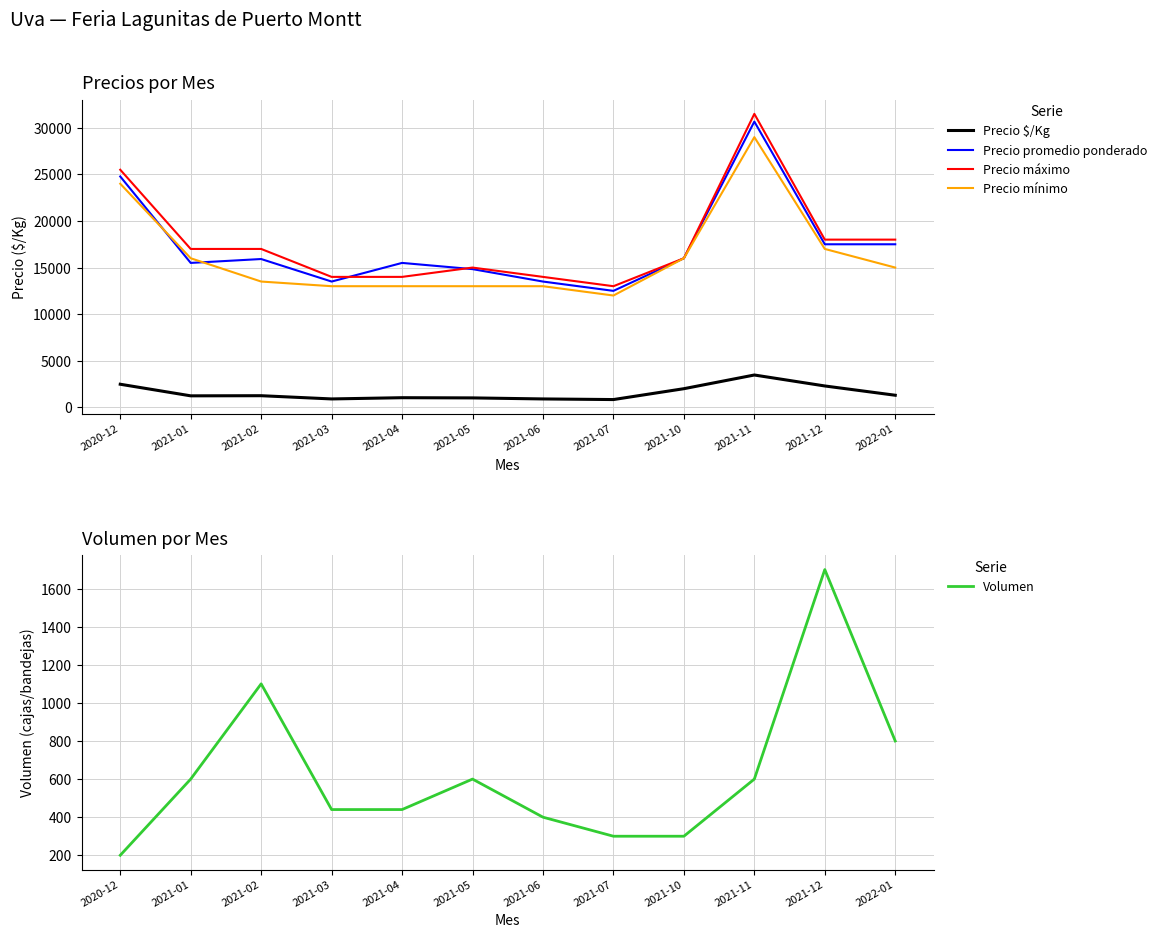

True or false: Precio mínimo has more than 2 points higher than both neighbors.

False